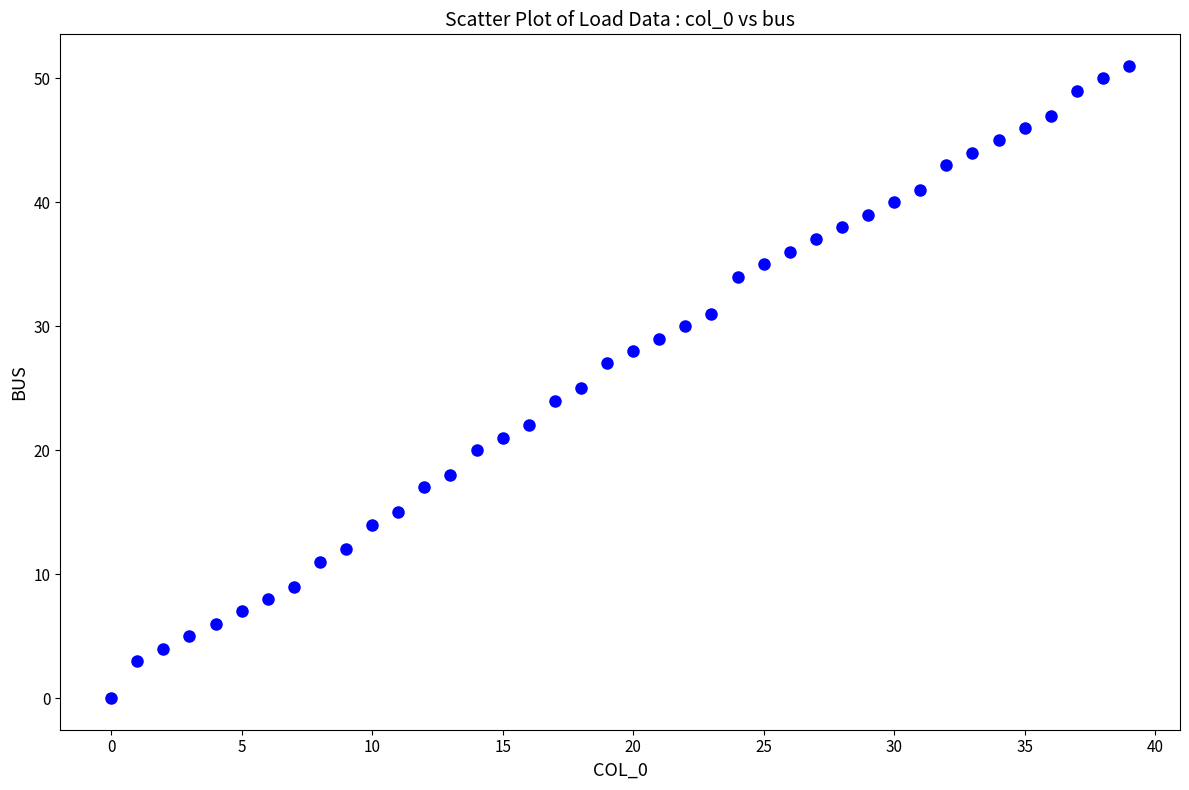

What is the range of Y values (max minus min)?

51